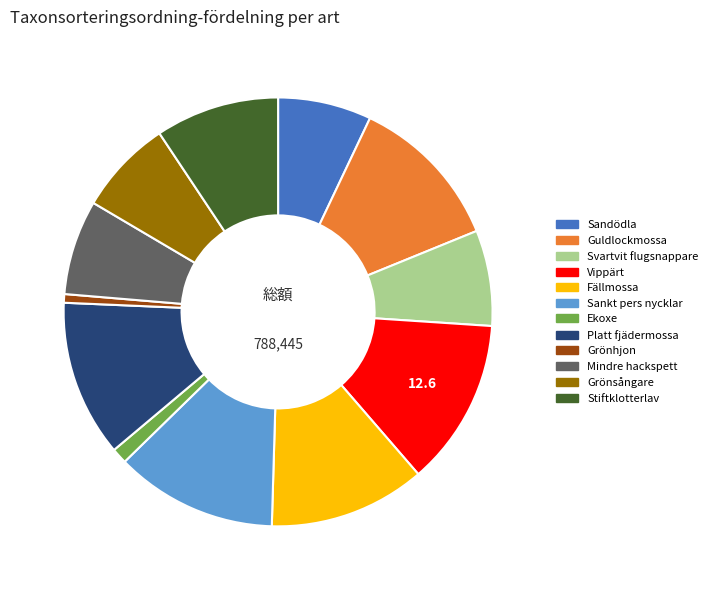

Does Guldlockmossa account for over 50% of the chart?

No